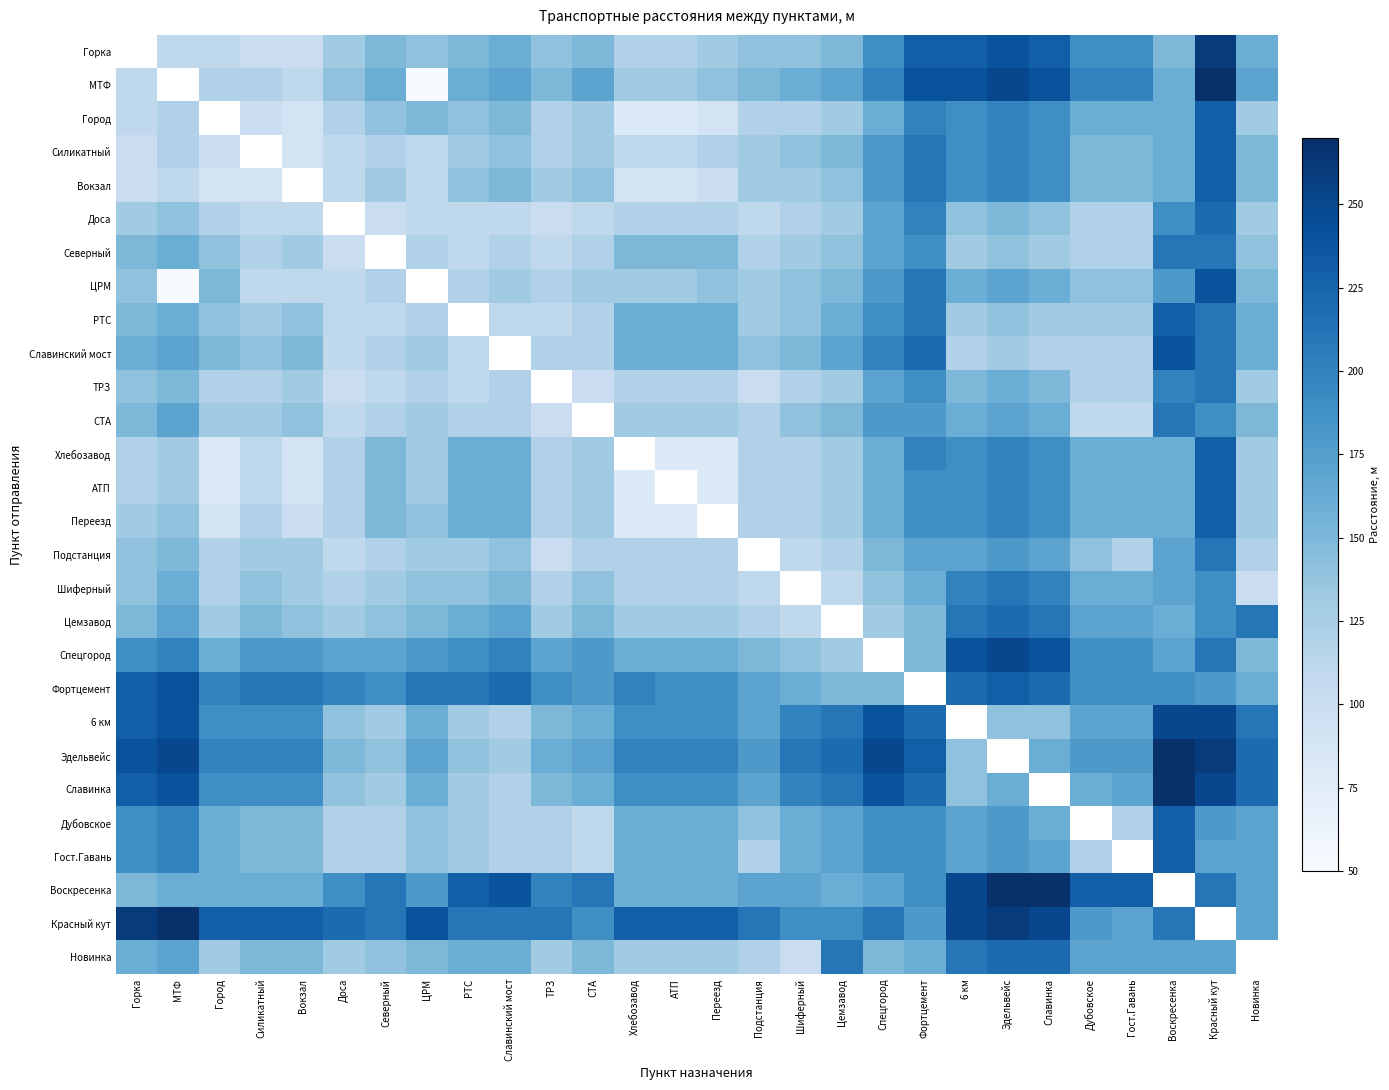

List the series in order of their peak value, highest first.

Горка, МТФ, Эдельвейс, Славинка, Воскресенка, Красный кут, Спецгород, 6 км, ЦРМ, Славинский мост, Фортцемент, Город, Силикатный, Вокзал, РТС, Хлебозавод, АТП, Переезд, Дубовское, Гост.Гавань, Доса, Цемзавод, Новинка, Северный, ТРЗ, СТА, Подстанция, Шиферный